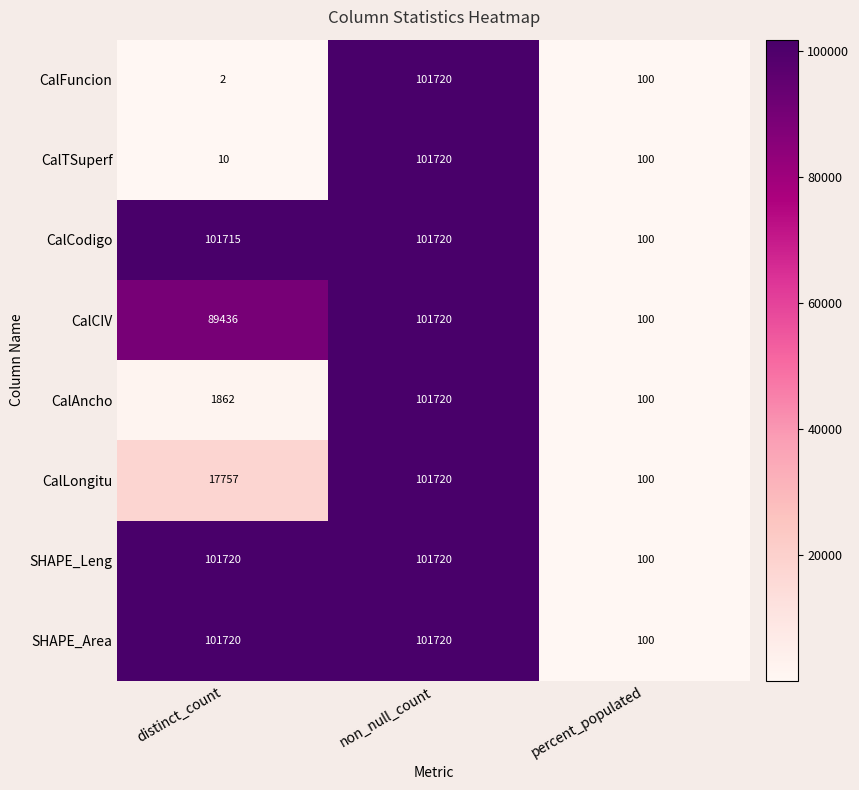

What is the total value across all series at percent_populated?

800